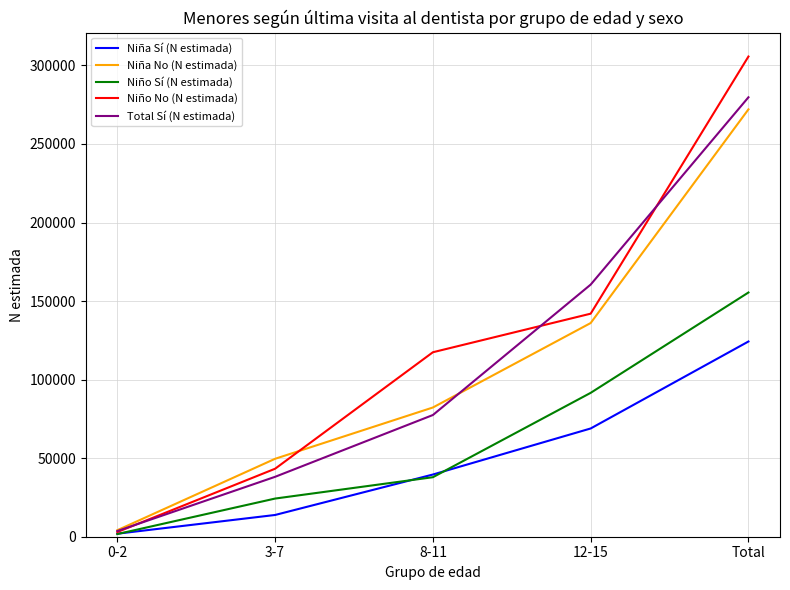

What is the difference between the maximum and minimum values in the Niño No (N estimada) series?

302670